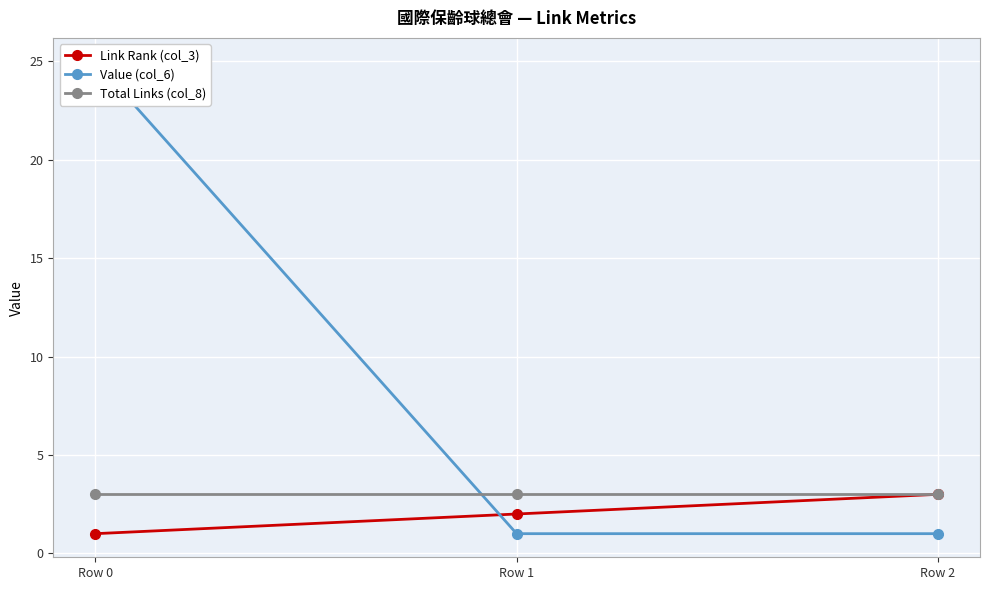

What is the difference between the maximum and minimum values in the Link Rank (col_3) series?

2